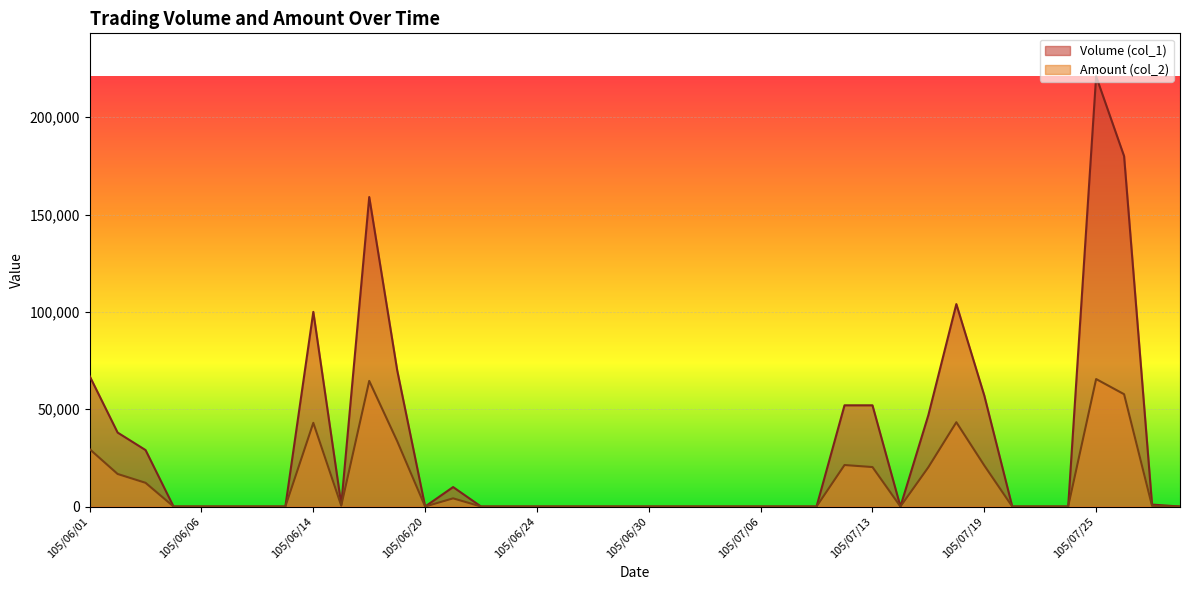

At which label is Amount (col_2) closest to 32750?

105/06/17